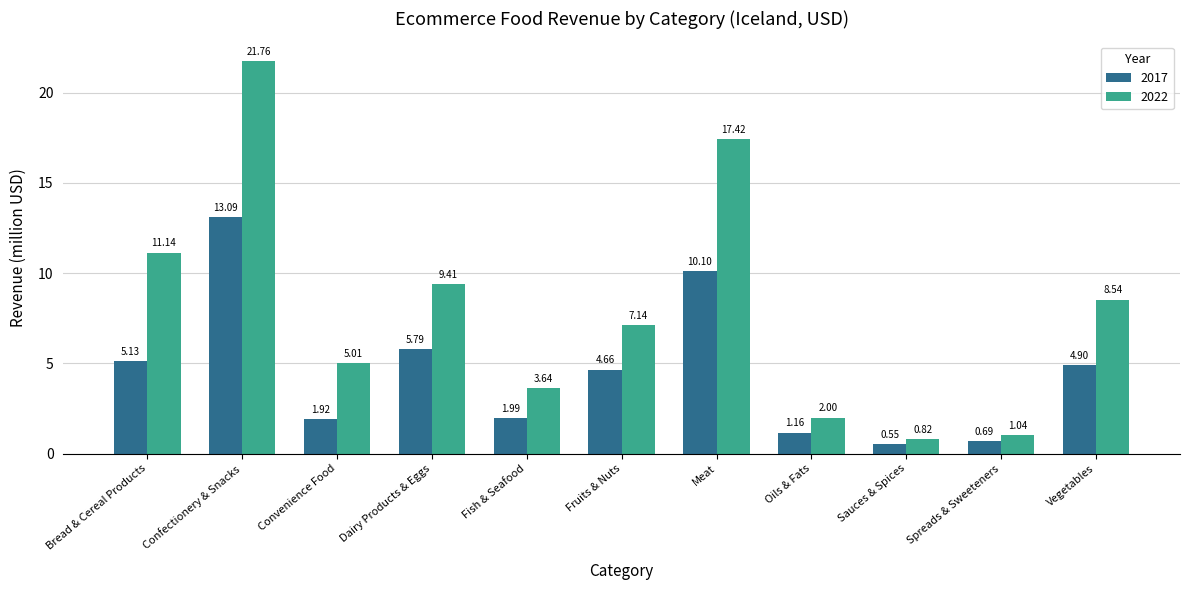

Which series changed the most between Convenience Food and Fish & Seafood?

2022